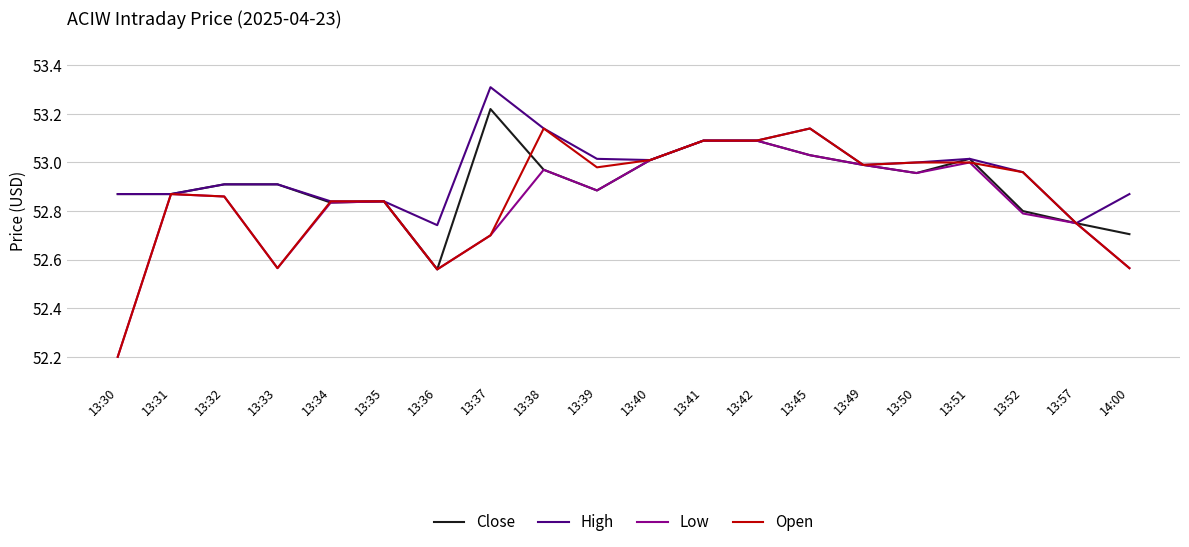

Count the number of categories in the chart.

20